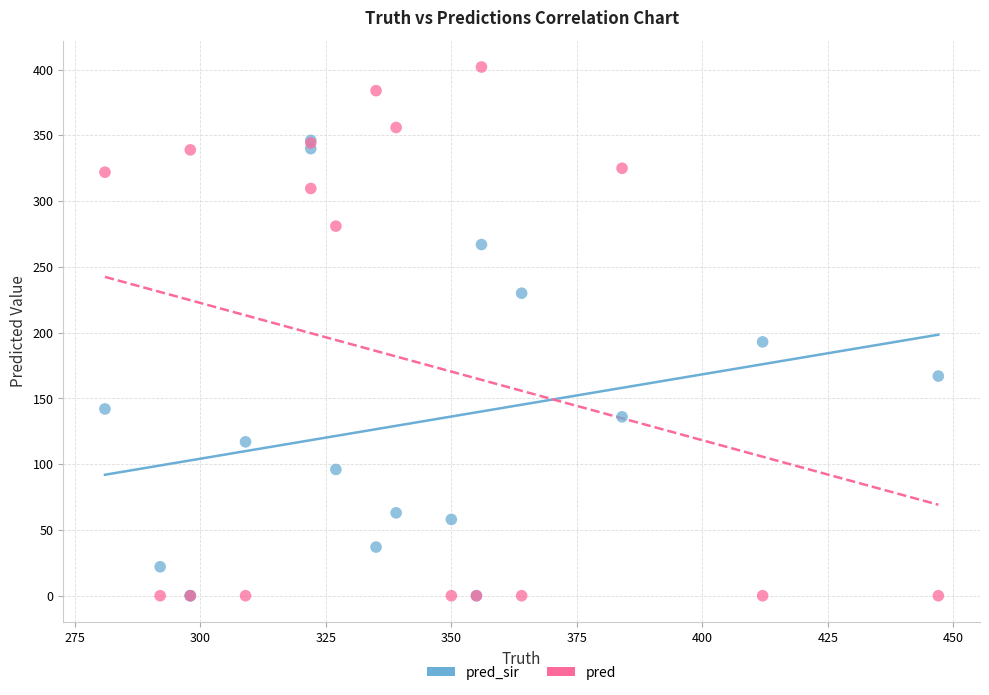

Across all series, what Y value is closest to 201?

193.0